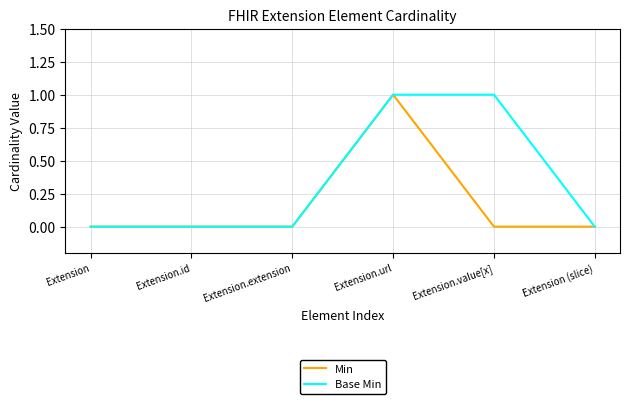

Which category has the highest value in the Min series?

Extension.url